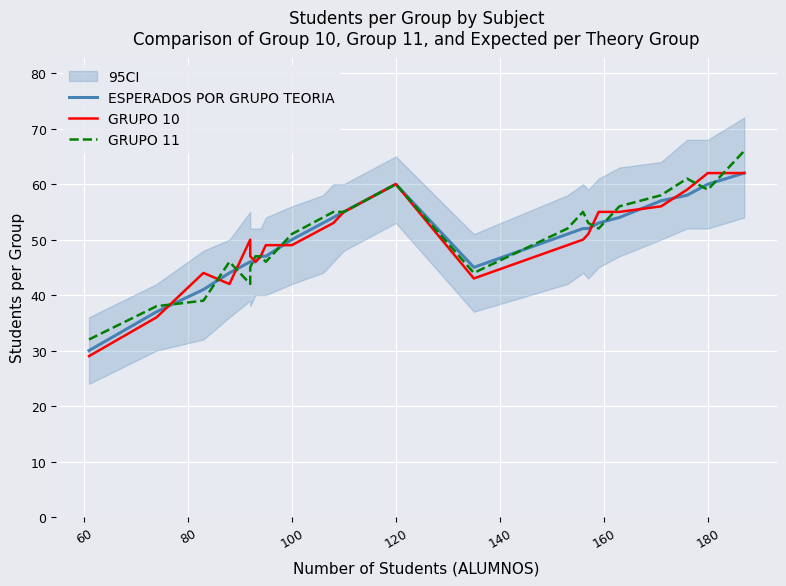

What is the value of the ESPERADOS POR GRUPO TEORIA point at the 25th from the left?

62